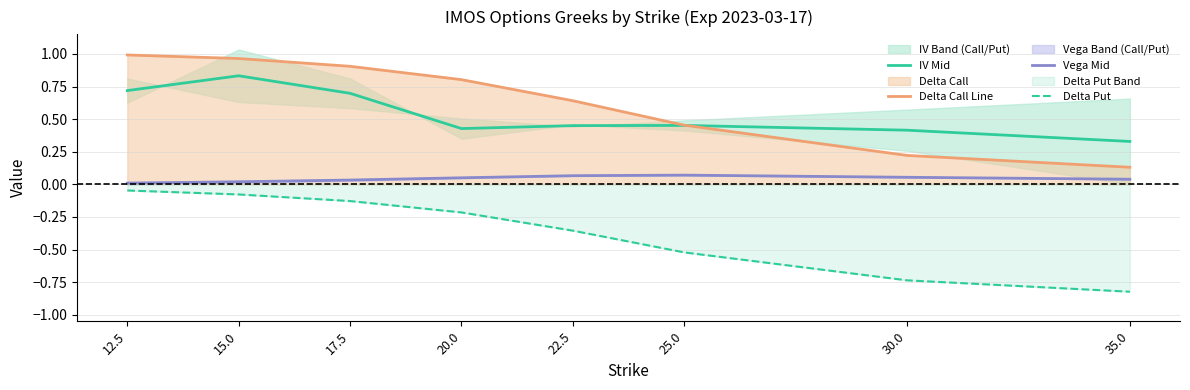

Rank the categories by Delta Put value from lowest to highest.

35.0, 30.0, 25.0, 22.5, 20.0, 17.5, 15.0, 12.5